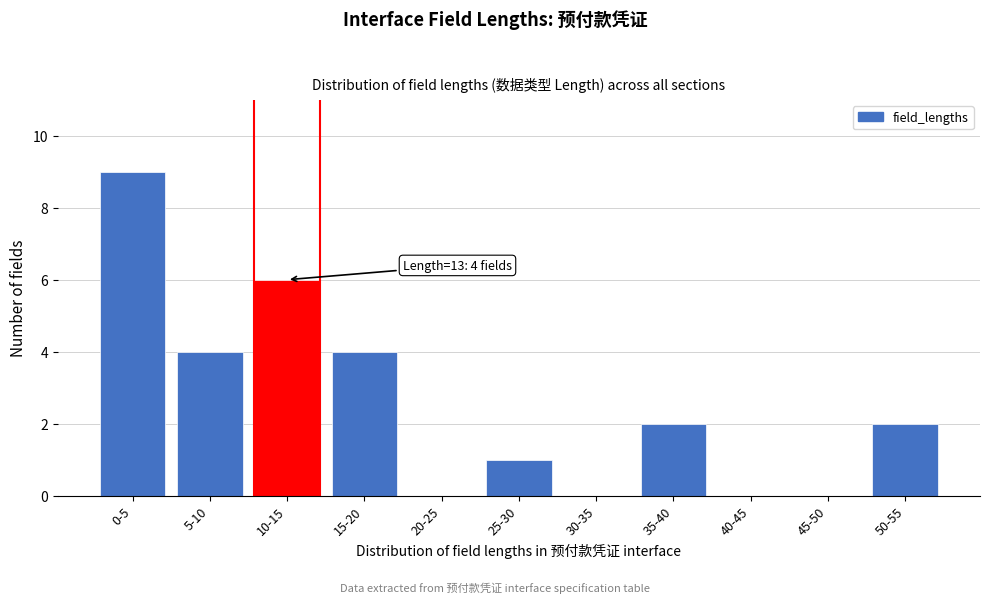

Reading left to right, extract all data points from this chart.

0-5=9	5-10=4	10-15=6	15-20=4	20-25=0	25-30=1	30-35=0	35-40=2	40-45=0	45-50=0	50-55=2